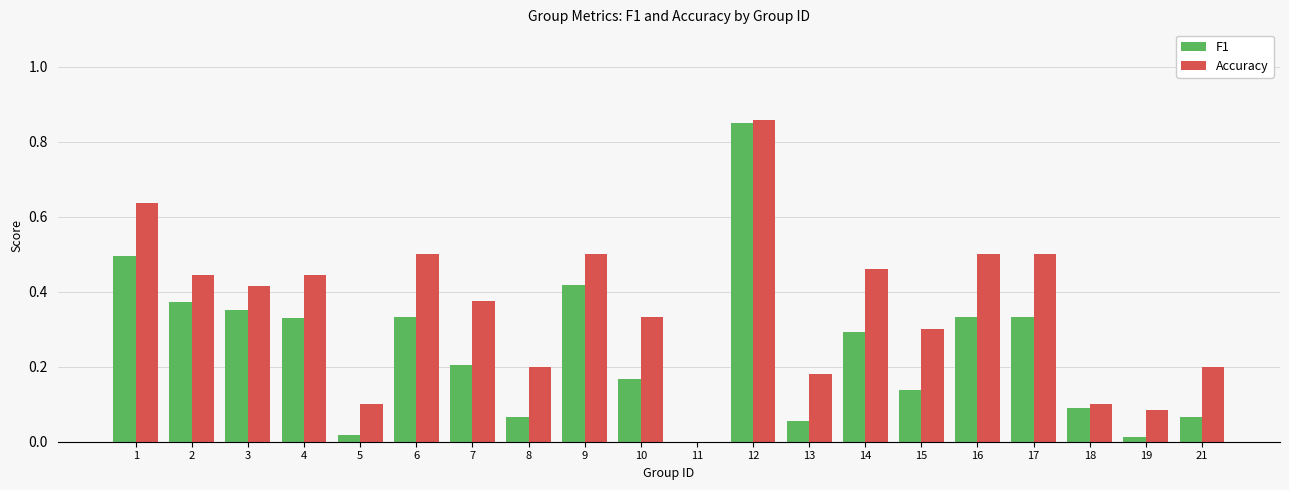

Is the value of Accuracy at 8 greater than the value of F1 at 1?

No